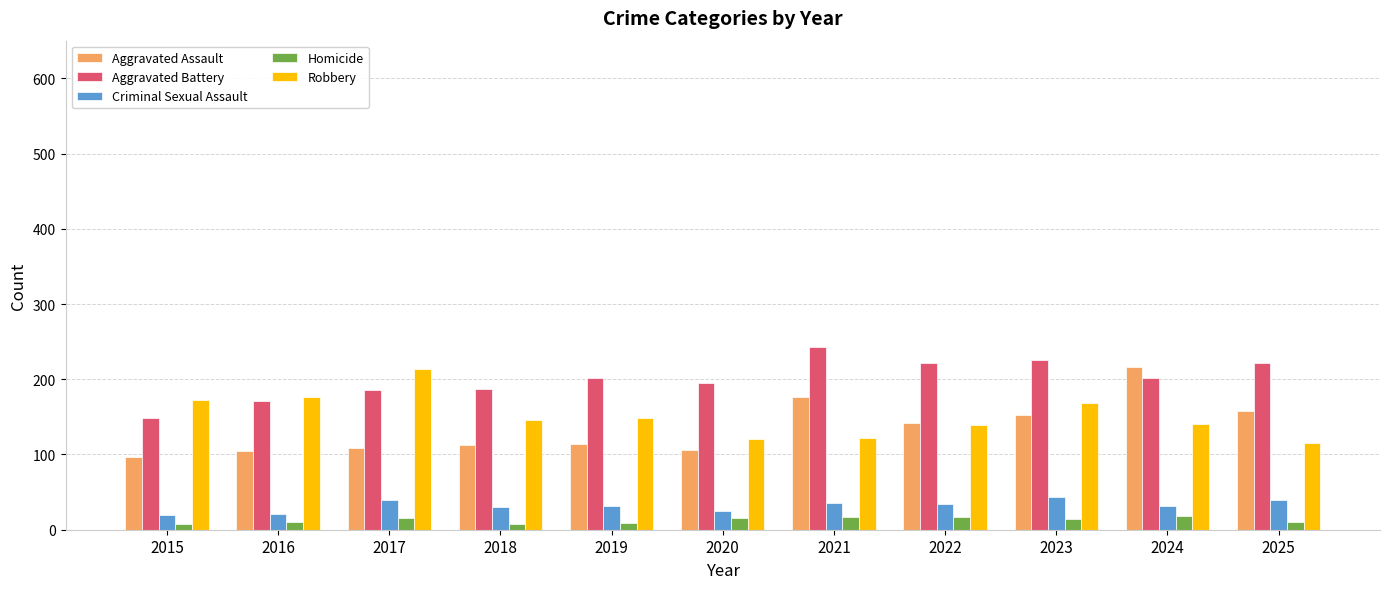

What is the value of the Aggravated Assault bar at the 10th from the left?

216